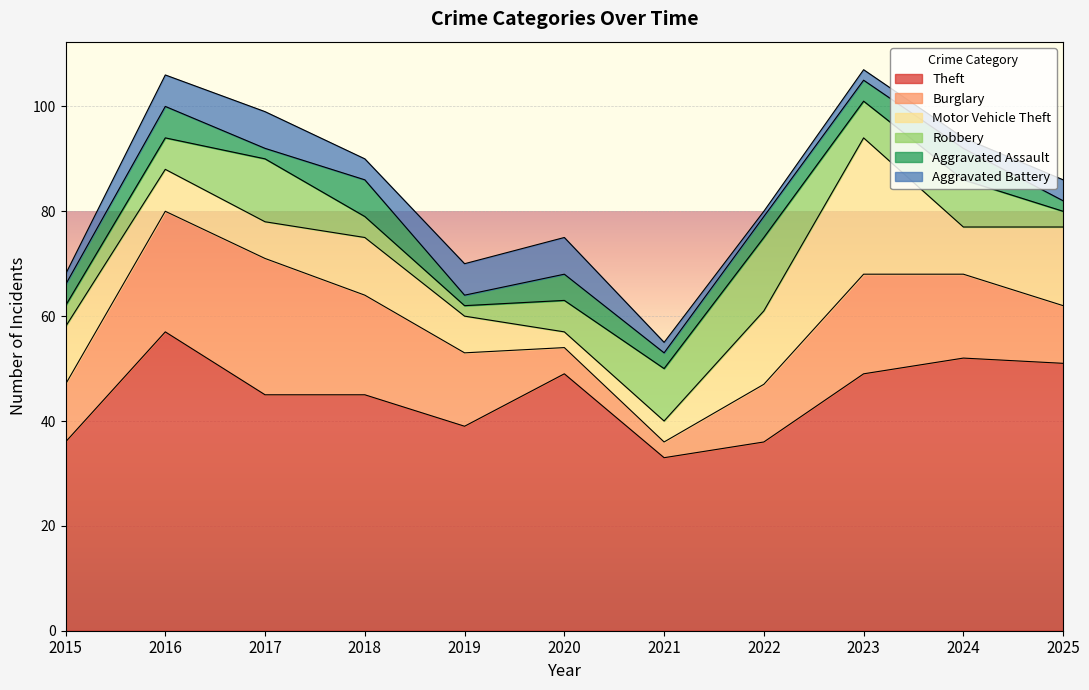

How many data points in Aggravated Assault are less than 4?

4